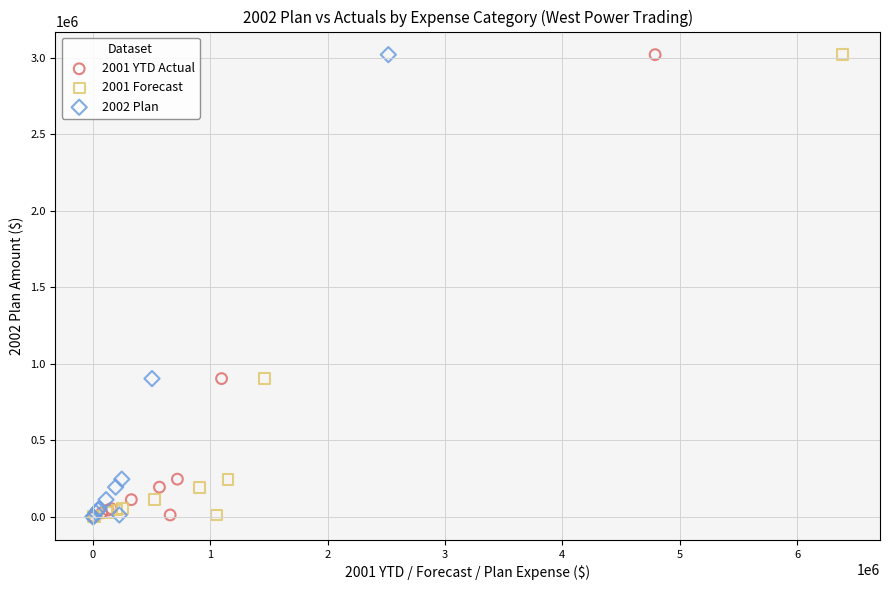

What are all the series names shown in the legend?

2001 YTD Actual, 2001 Forecast, 2002 Plan